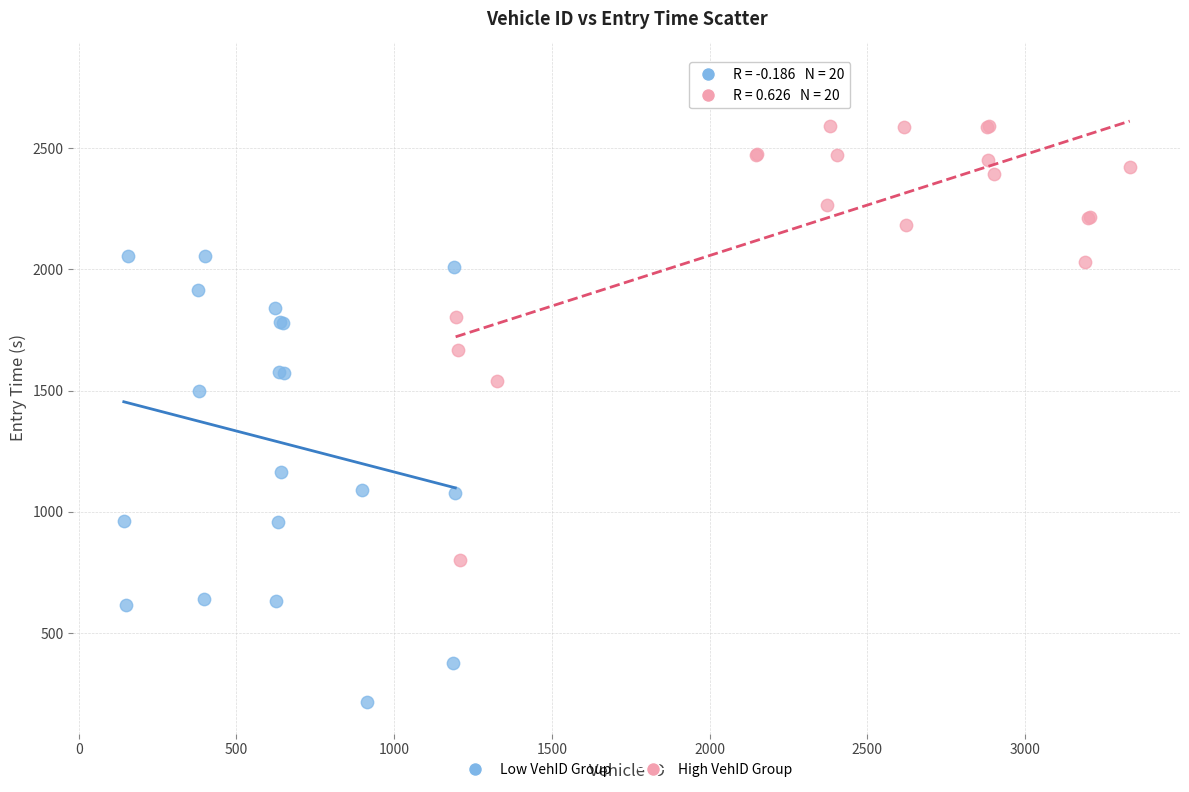

Which series reaches the minimum Y coordinate?

Low VehID Group